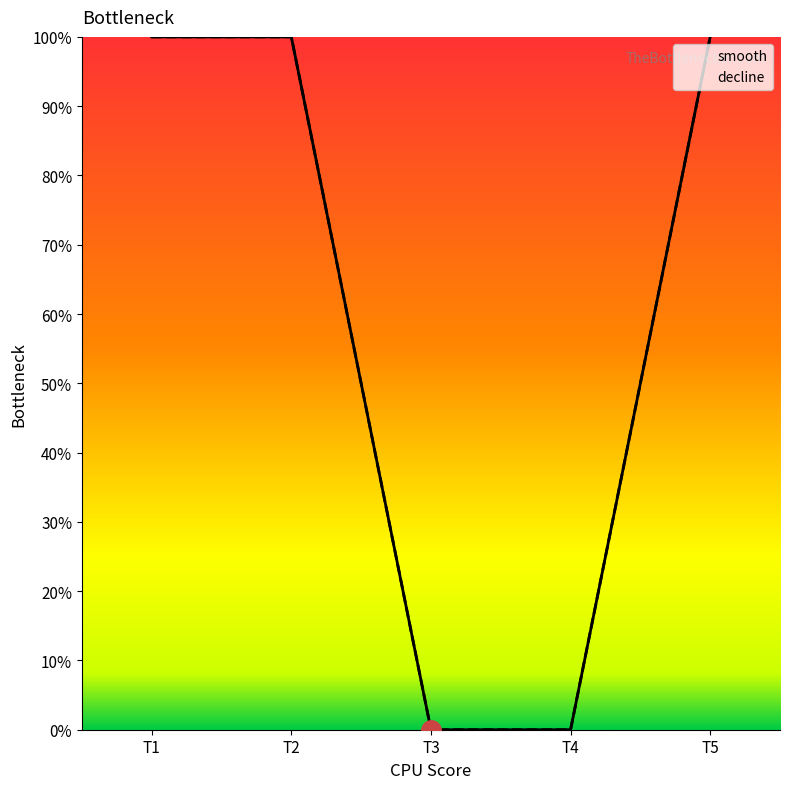

Count the number of categories in the chart.

5